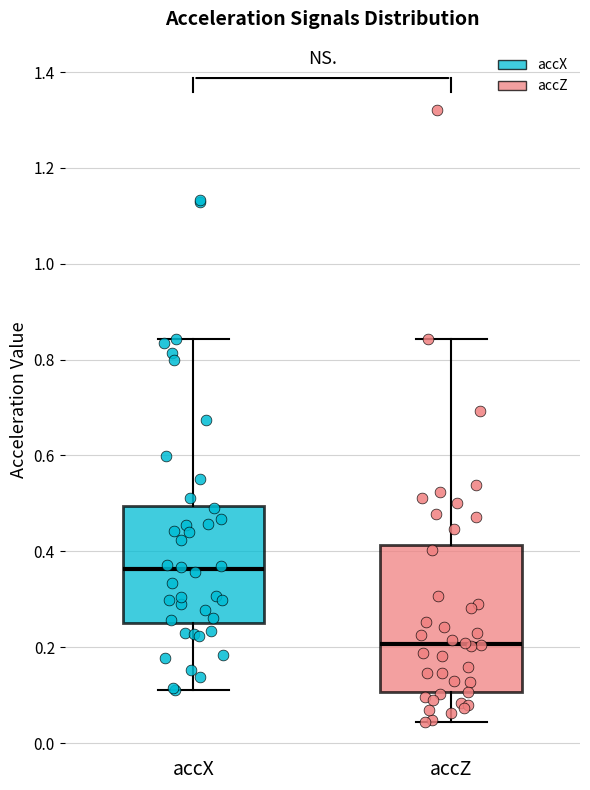

Which box has the highest median line?

accX